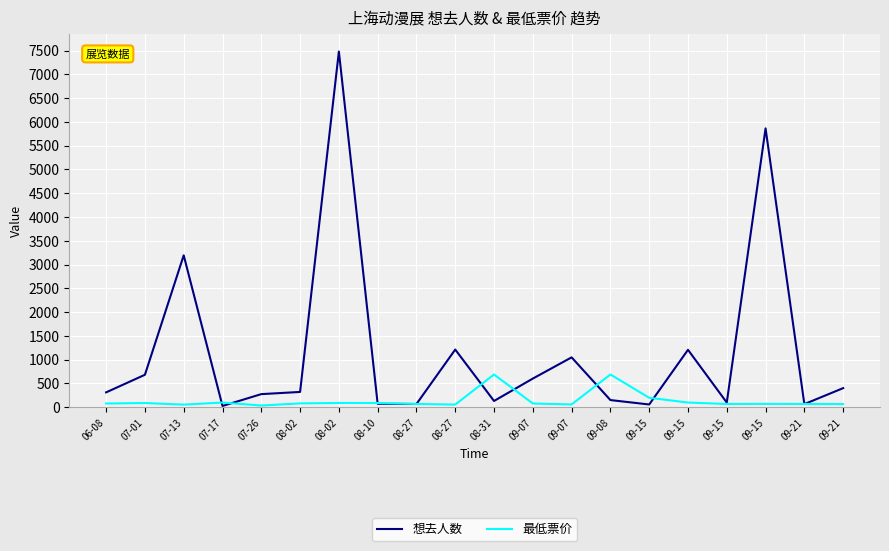

Is it true that 想去人数 equals 602.0 at 09-07?

True